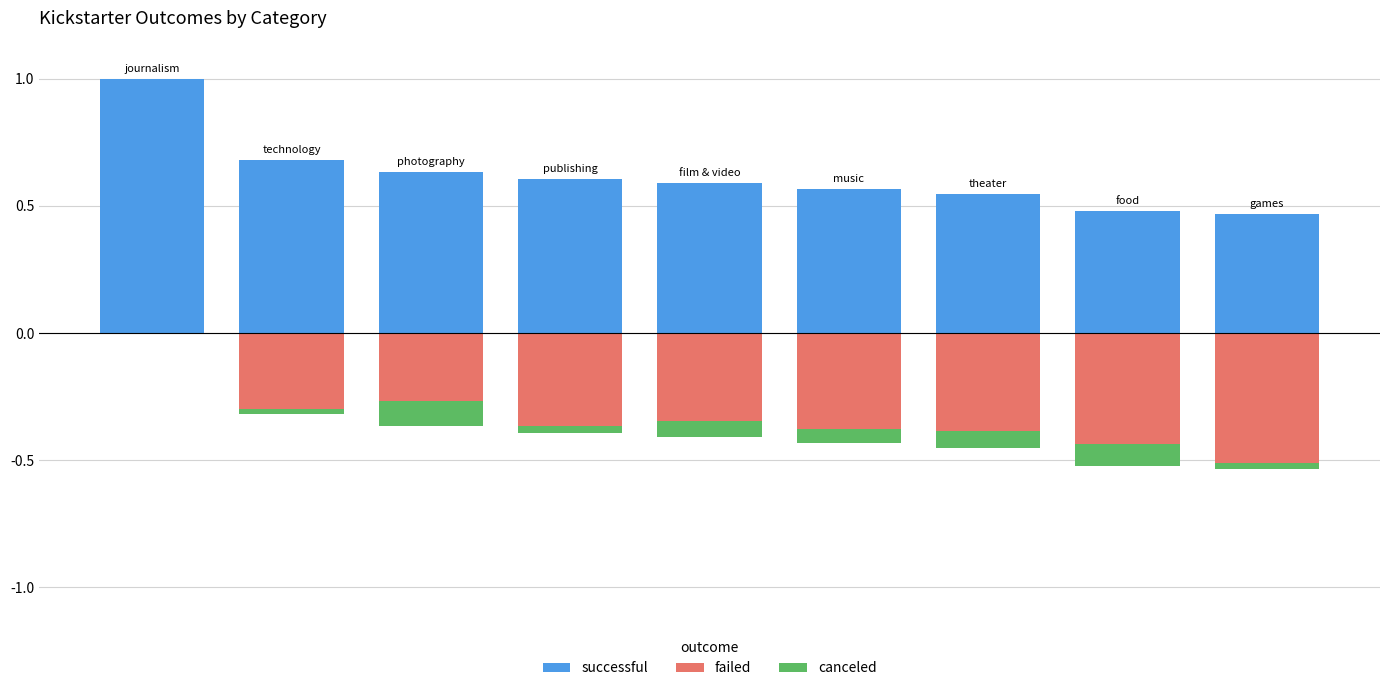

What is the spread (max minus min) of values at 4?

0.9